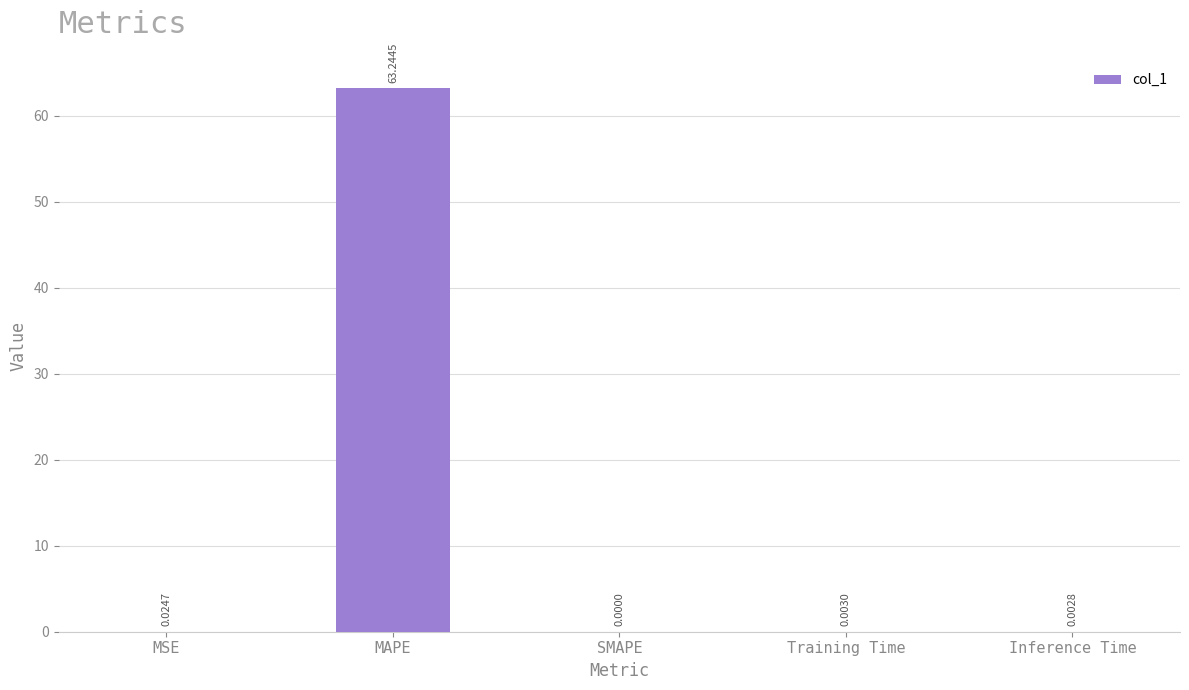

What is the sum of all values?

63.3